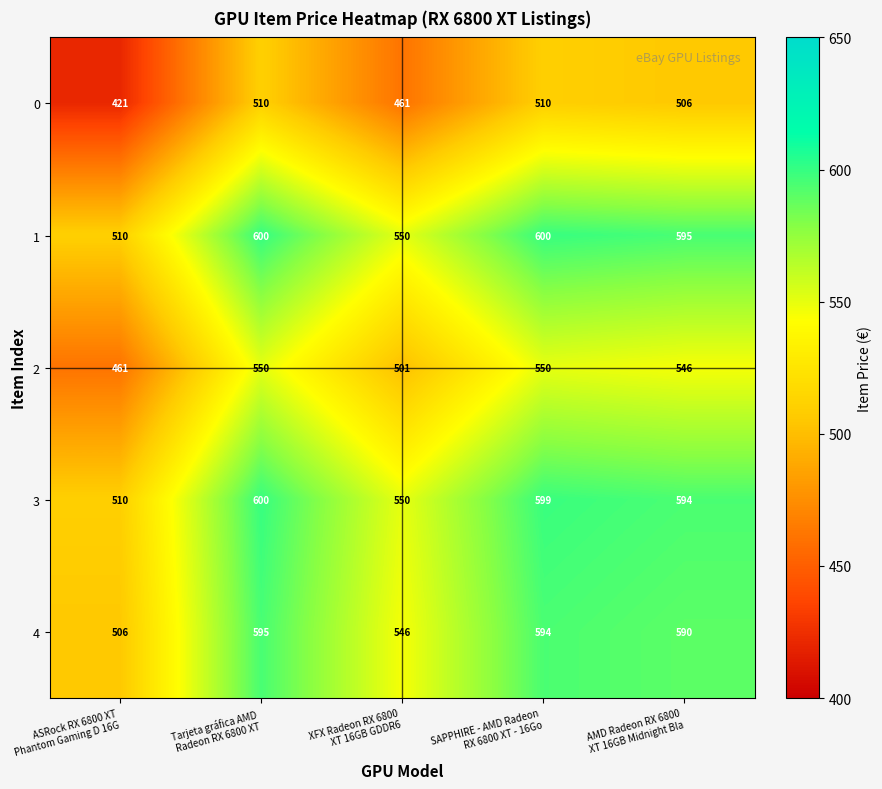

How many categories are shown in the chart?

5